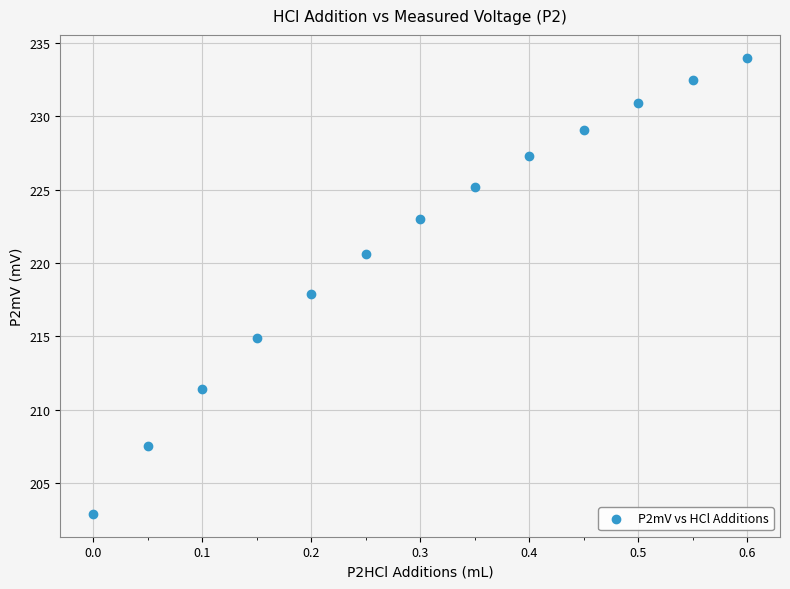

What is the range of X values (max minus min)?

0.6